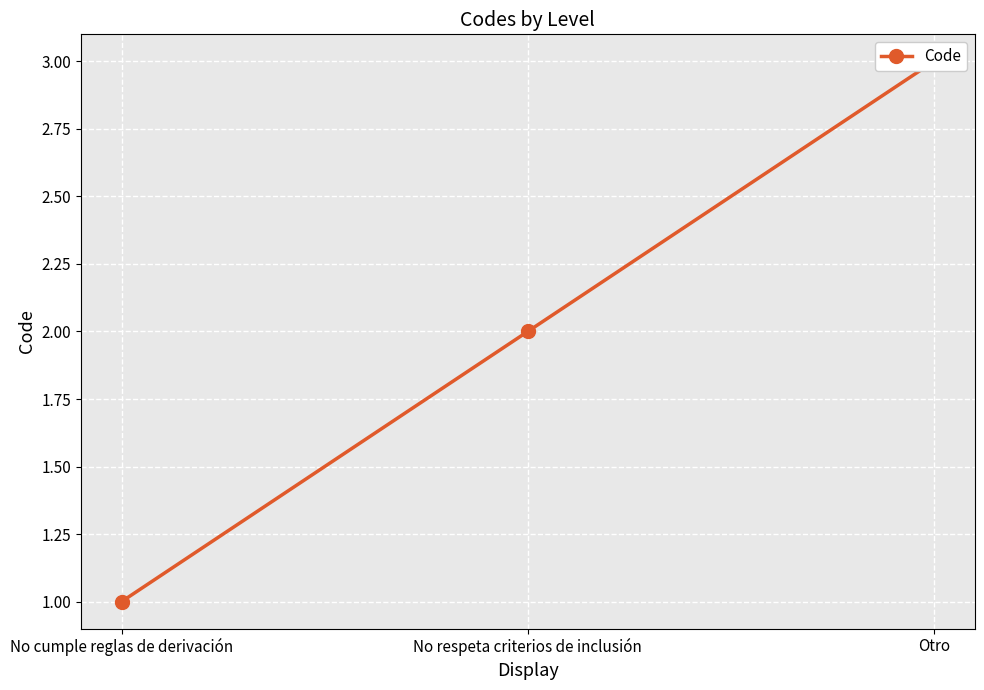

True or false: the data shows 1 at No cumple reglas de derivación.

True